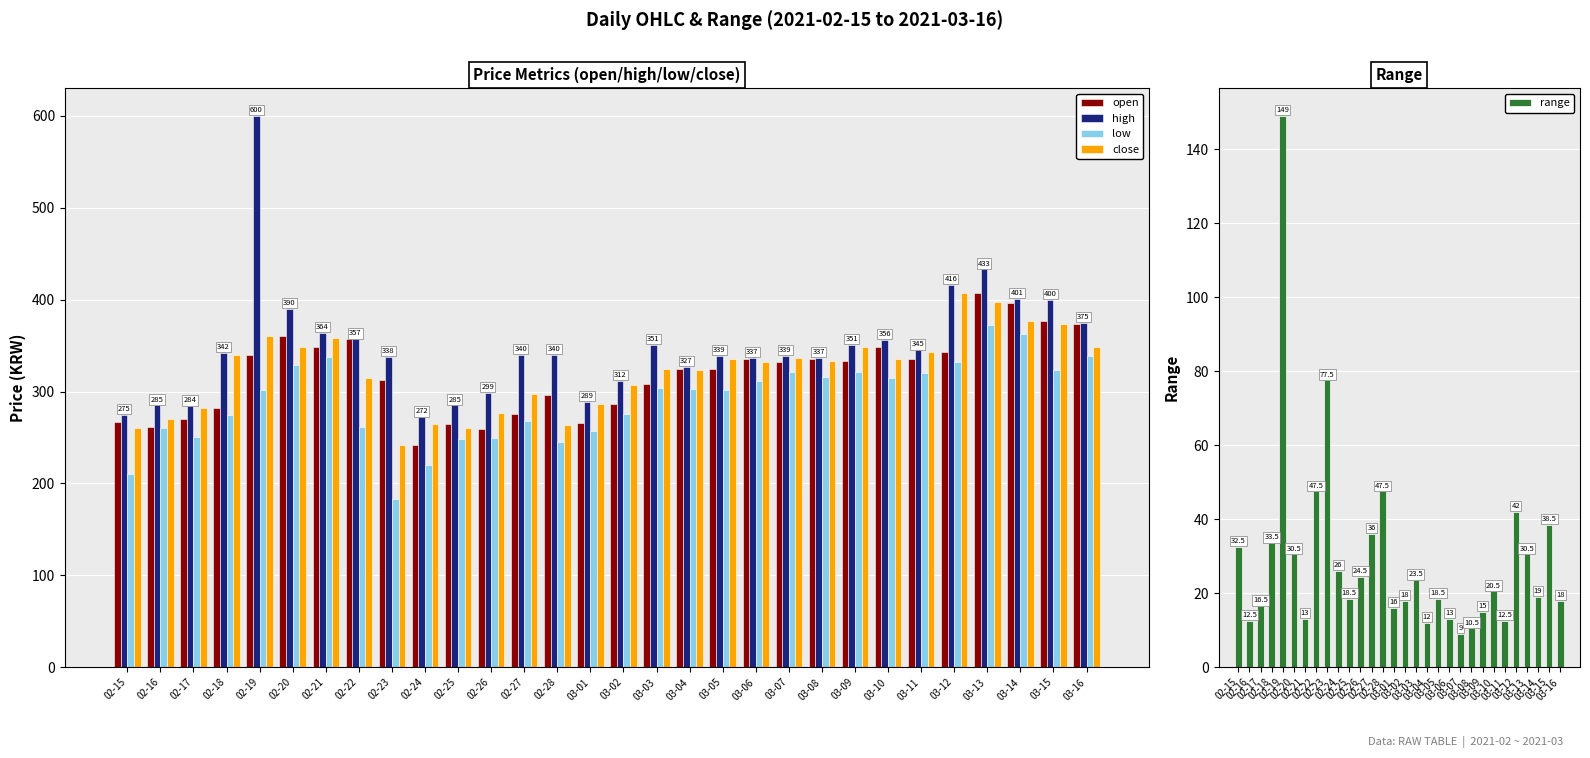

How many data points in low are less than 303?

15